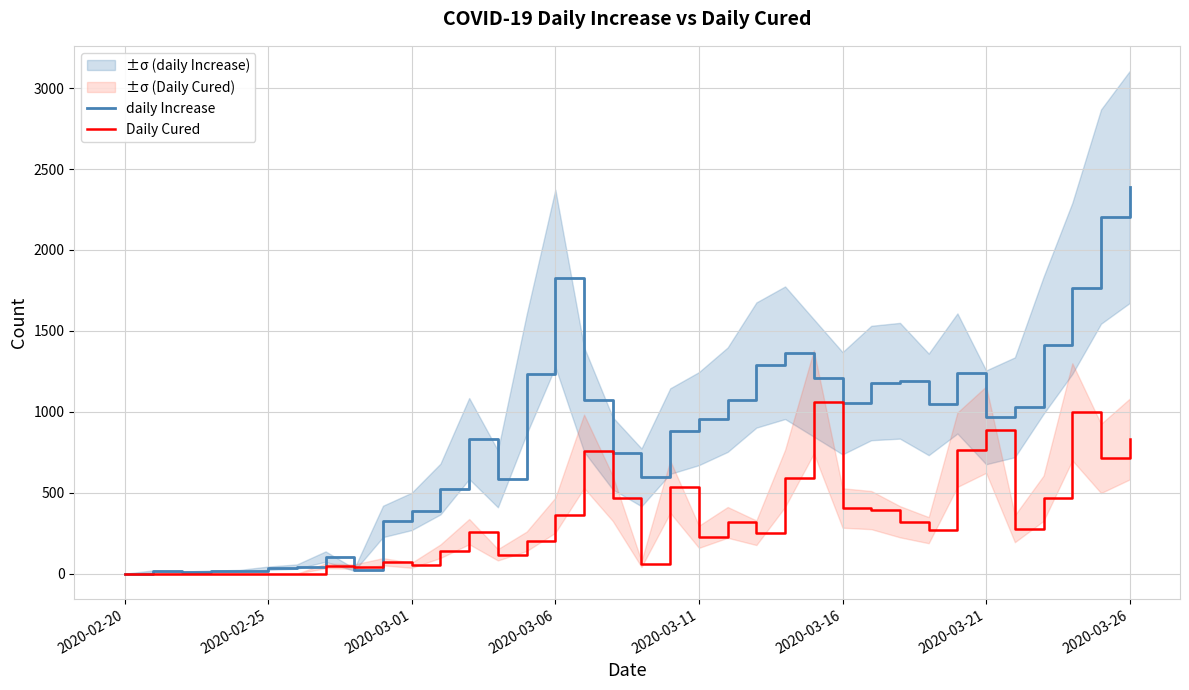

The value of Daily Cured at 2020-03-26 is 576. True or false?

False